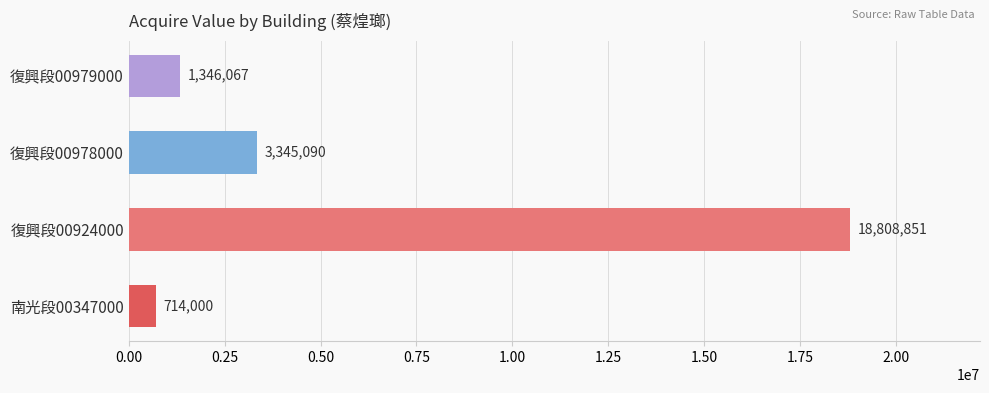

What is the average value?

6053502